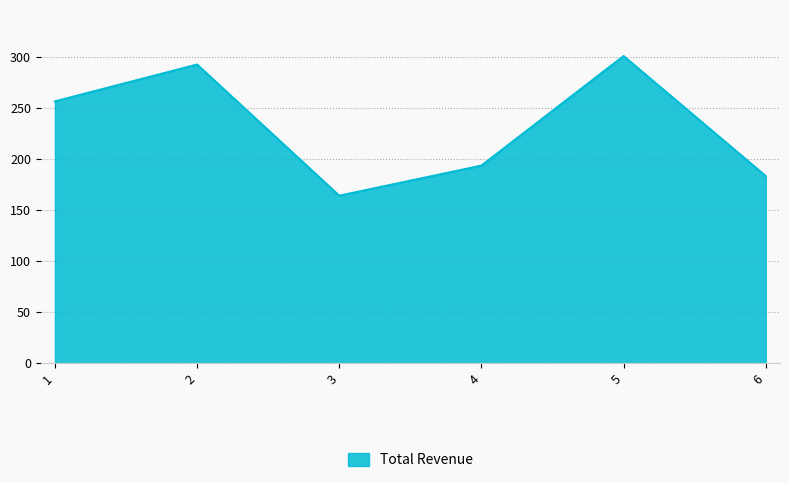

How many interior local peaks (higher than both neighbors) does the data have?

2